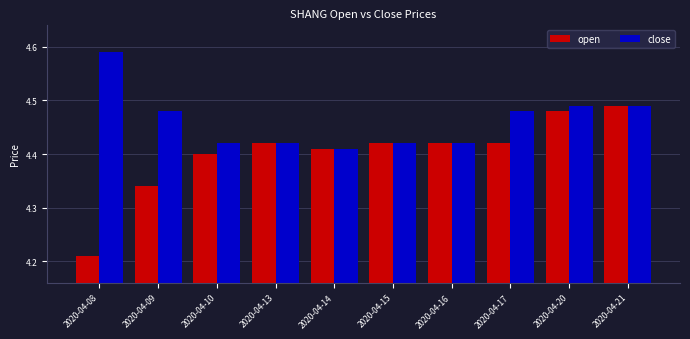

What is the sum of the open values at 2020-04-08 and 2020-04-10?

8.6